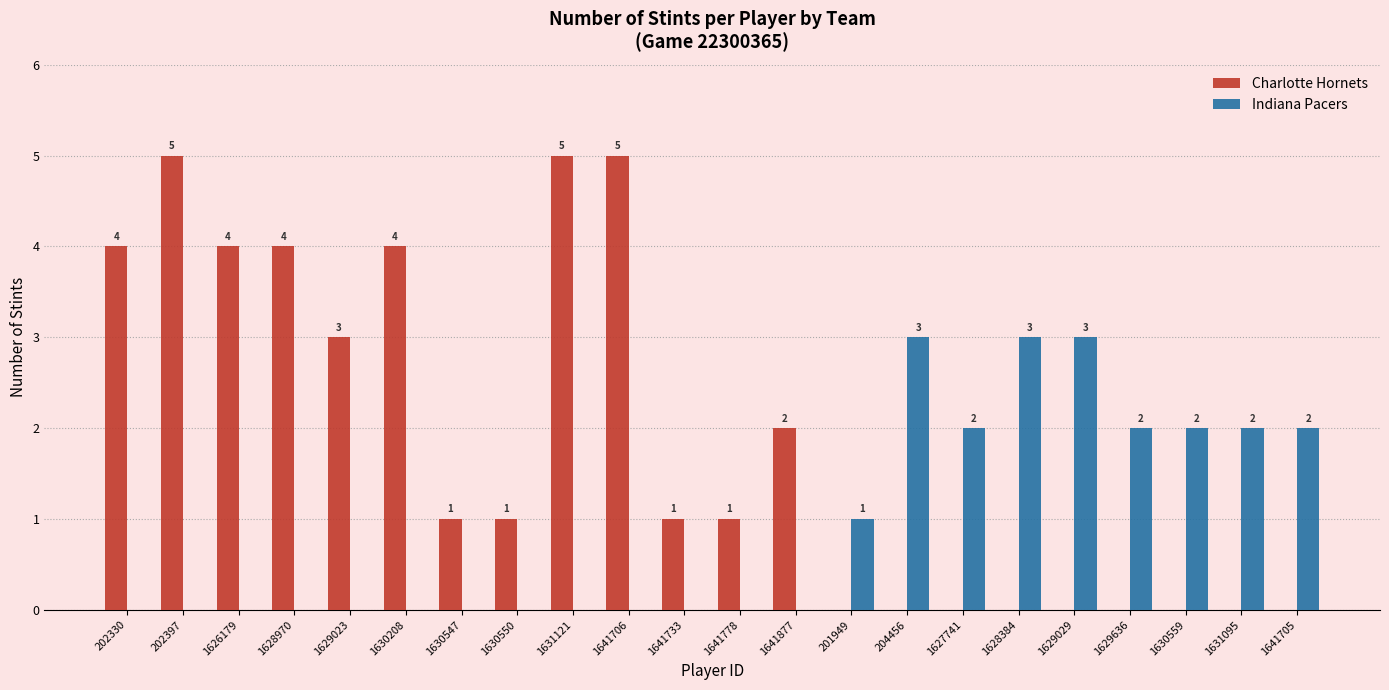

Between 1628384 and 1641705, which series saw the biggest shift?

Indiana Pacers